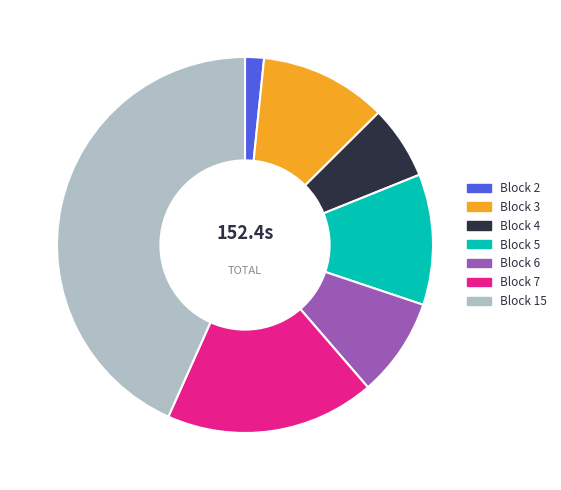

Does Block 2 represent more than half of the total?

No